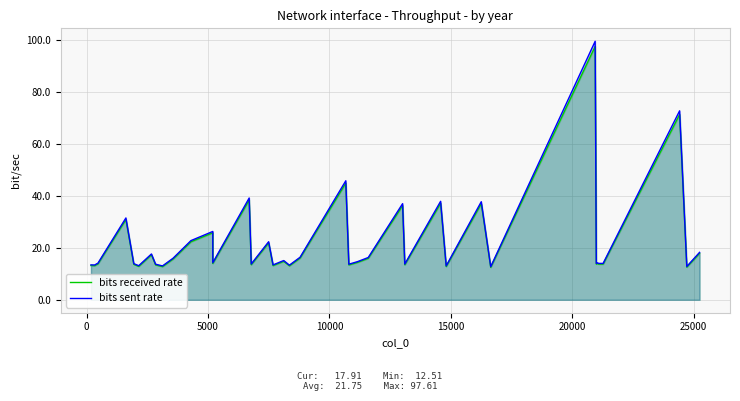

True or false: bits received rate and bits sent rate intersect in this chart.

False